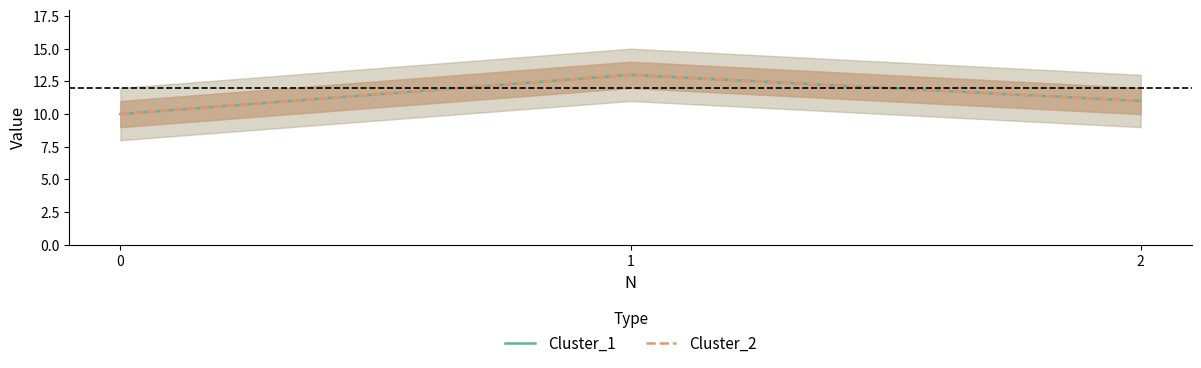

What are all the series names shown in the legend?

Cluster_1, Cluster_2